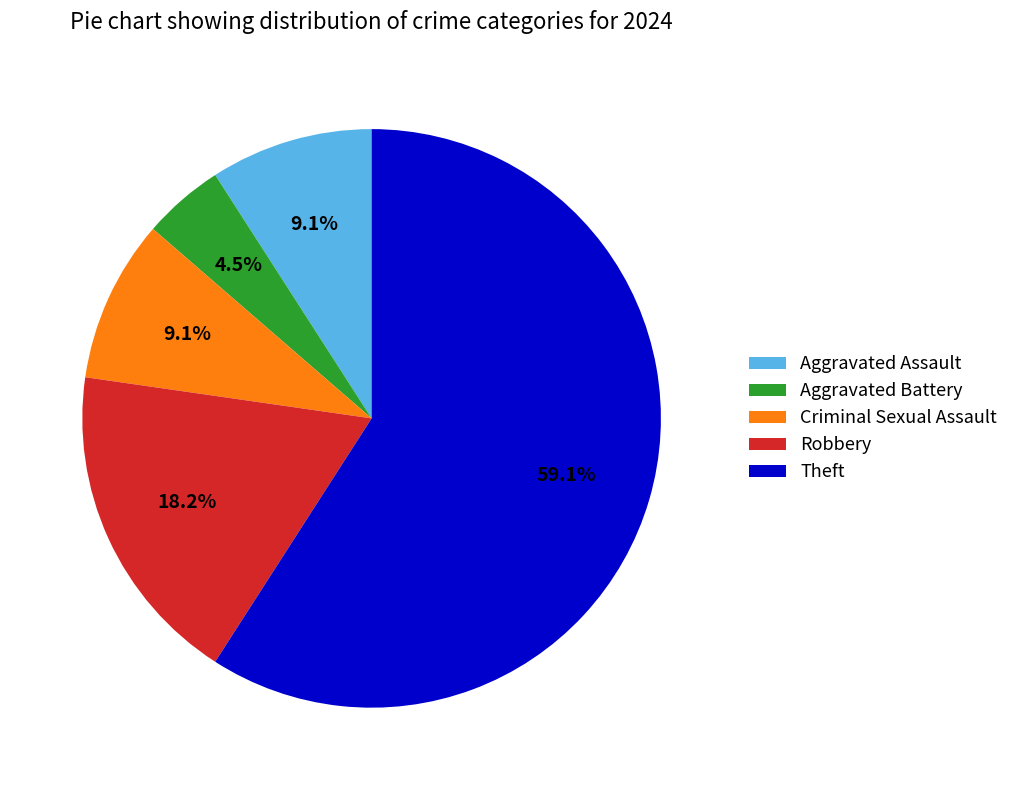

Count the number of slices in the pie.

5